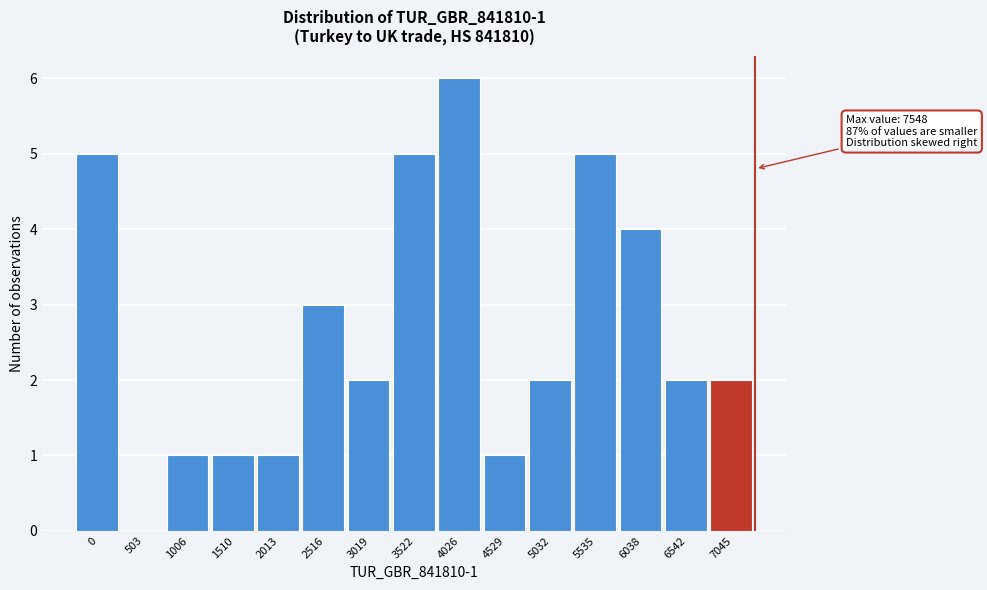

Reading left to right, extract all data points from this chart.

0=5	503=0	1006=1	1510=1	2013=1	2516=3	3019=2	3522=5	4026=6	4529=1	5032=2	5535=5	6038=4	6542=2	7045=2